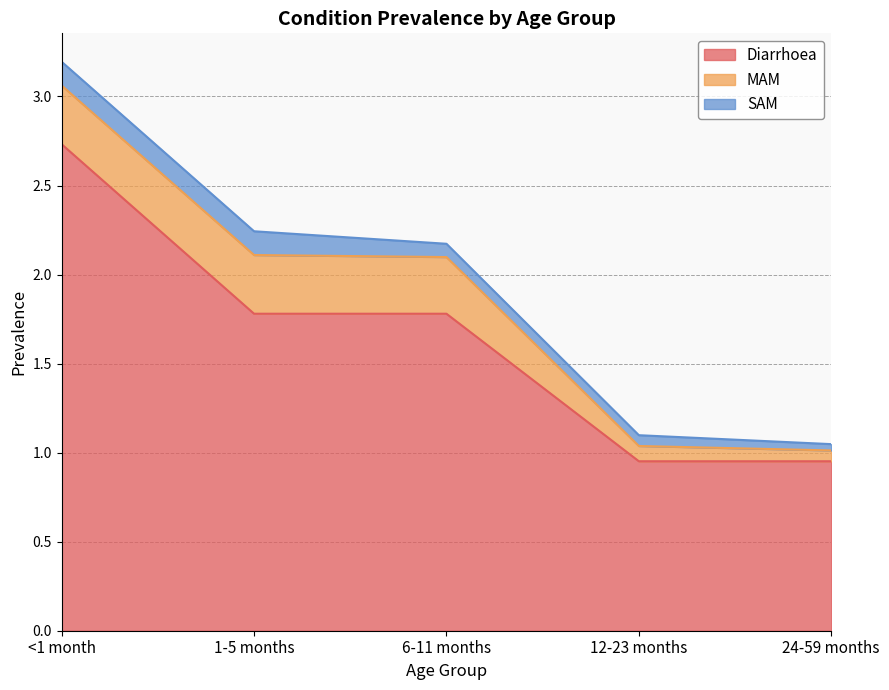

What value does the Diarrhoea series have at 24-59 months?

1.0